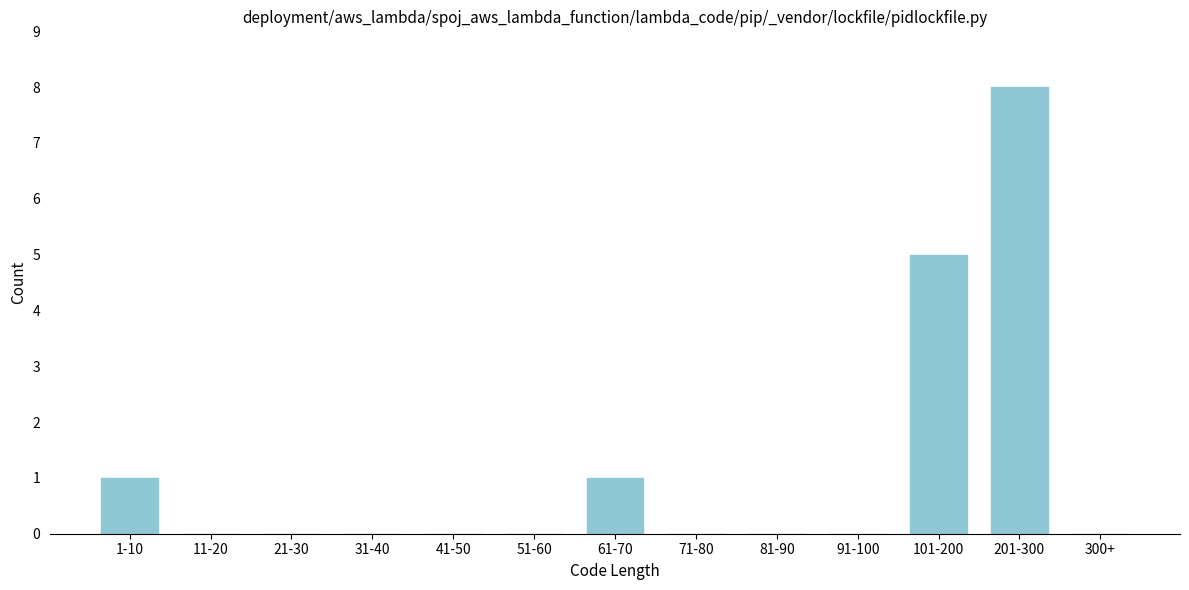

Reading left to right, transcribe all the data shown in this chart.

1-10=1	11-20=0	21-30=0	31-40=0	41-50=0	51-60=0	61-70=1	71-80=0	81-90=0	91-100=0	101-200=5	201-300=8	300+=0